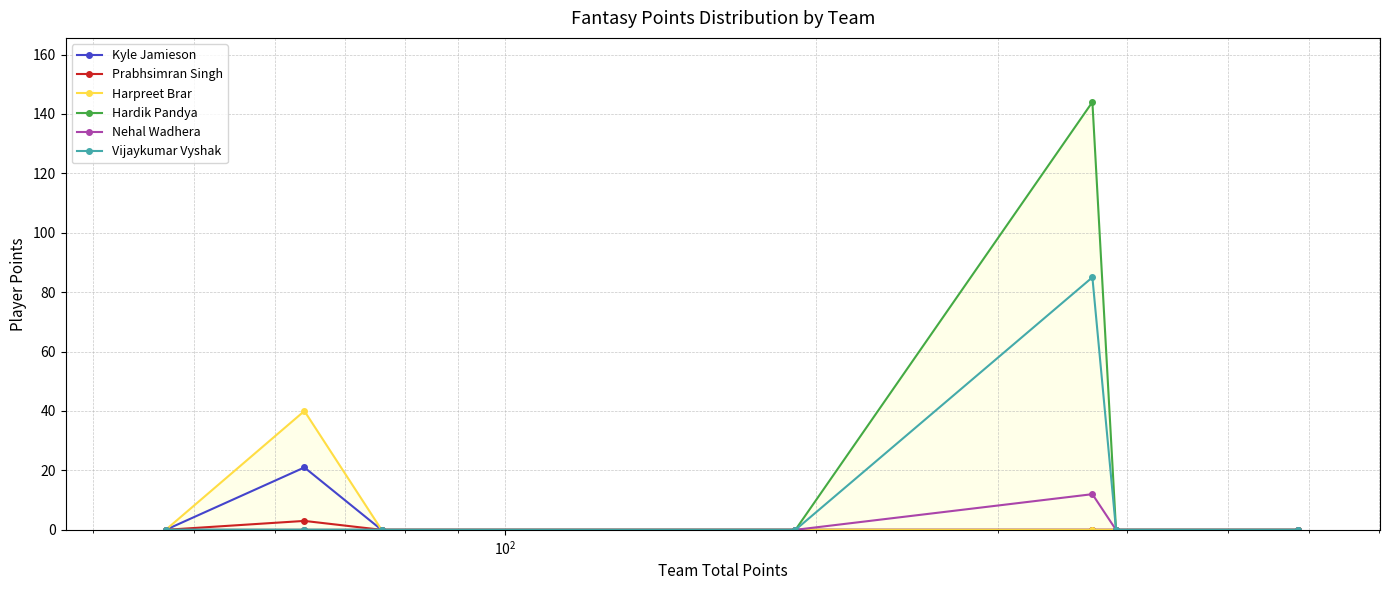

True or false: Harpreet Brar and Nehal Wadhera intersect in this chart.

False